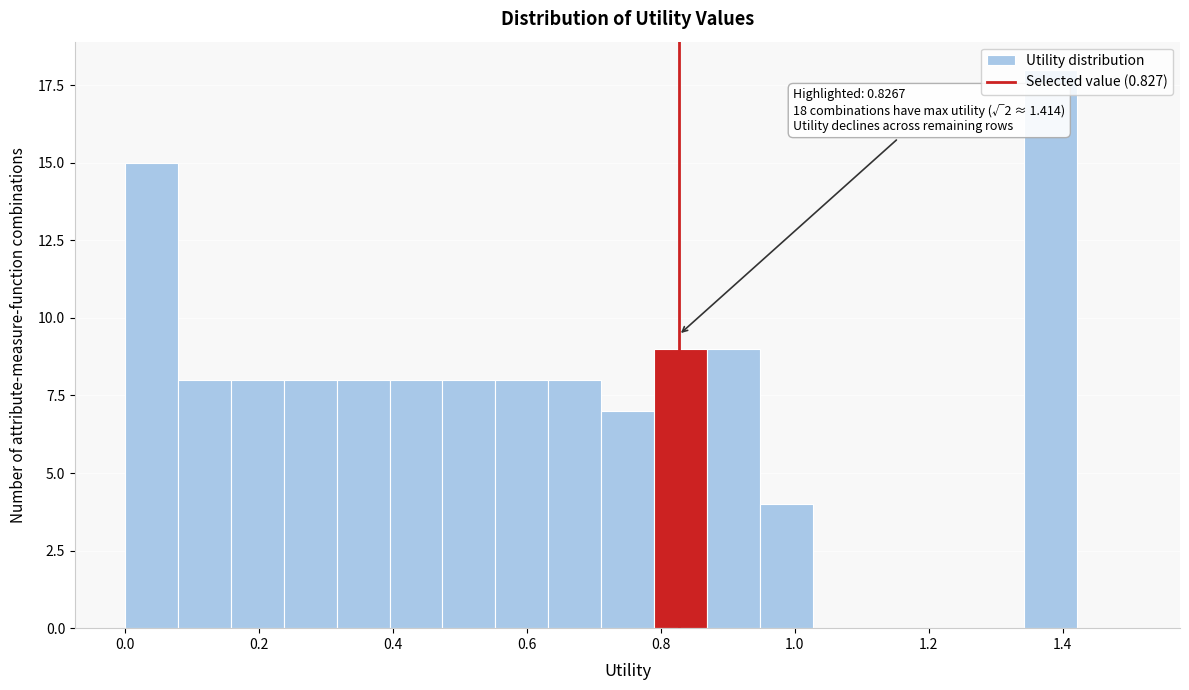

Around what value on the x-axis is the tallest bar? Give the approximate position of its centre, as read against the axis.

1.38